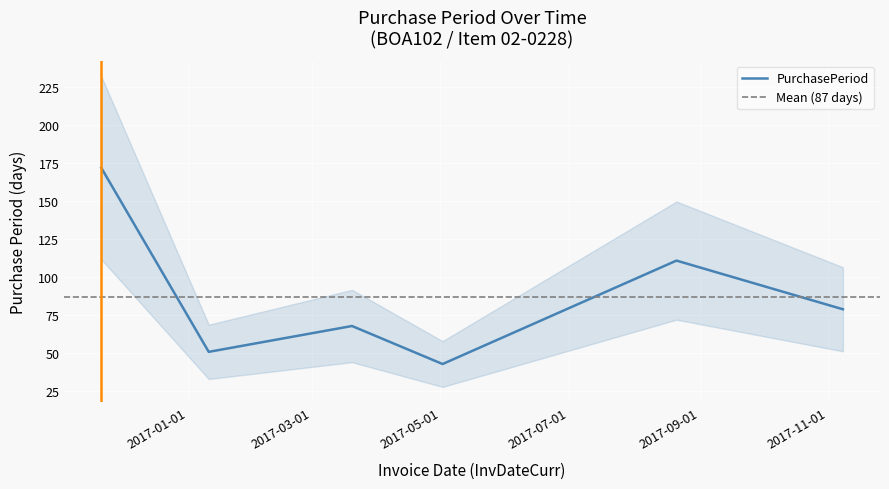

At which category does the data reach its first local peak?

2017-03-20